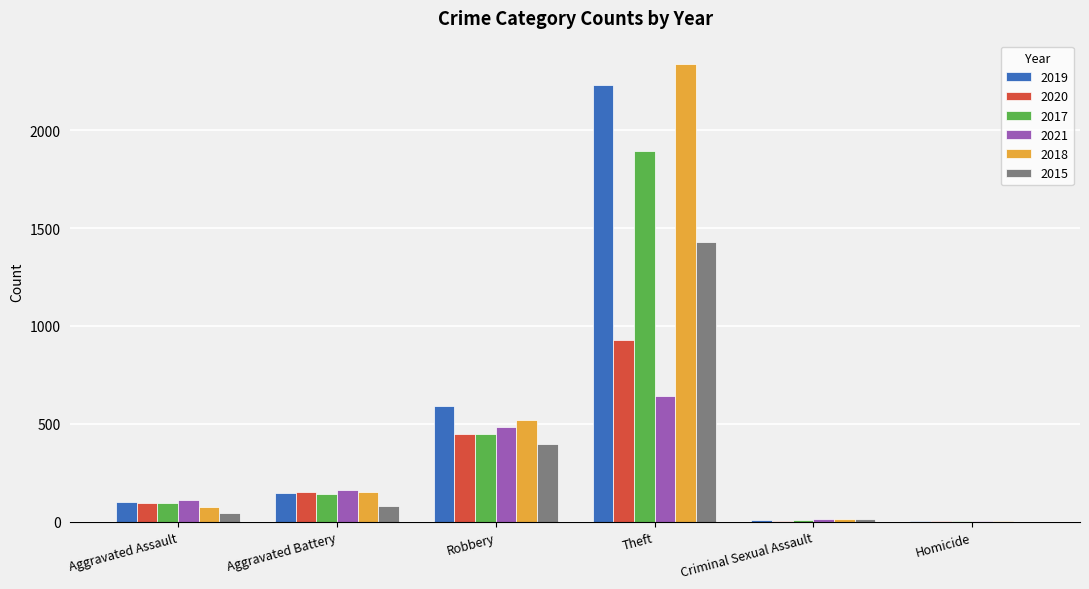

At which label is 2015 closest to 714?

Robbery